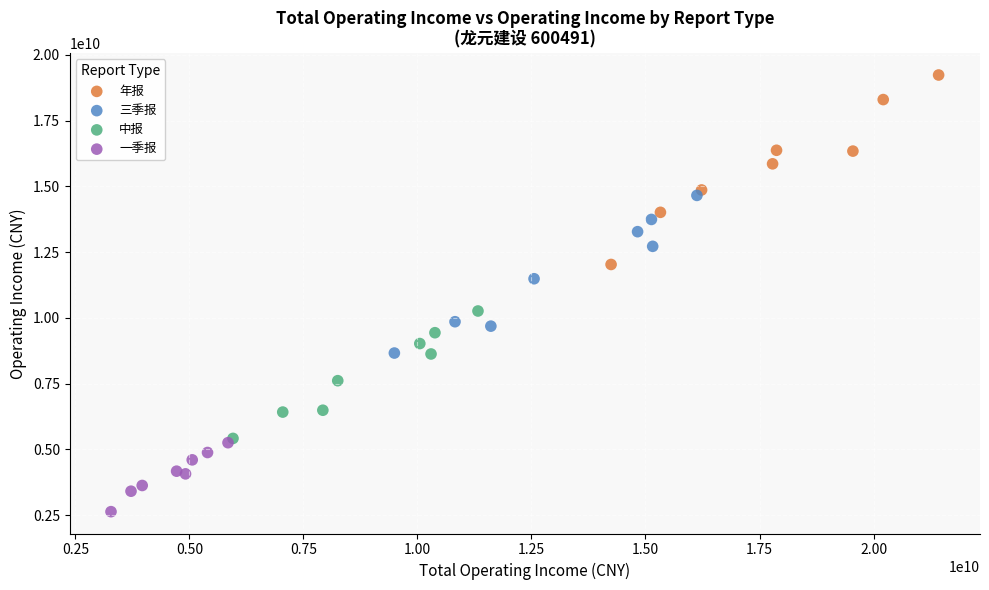

Which series has the largest Y range (max minus min)?

年报